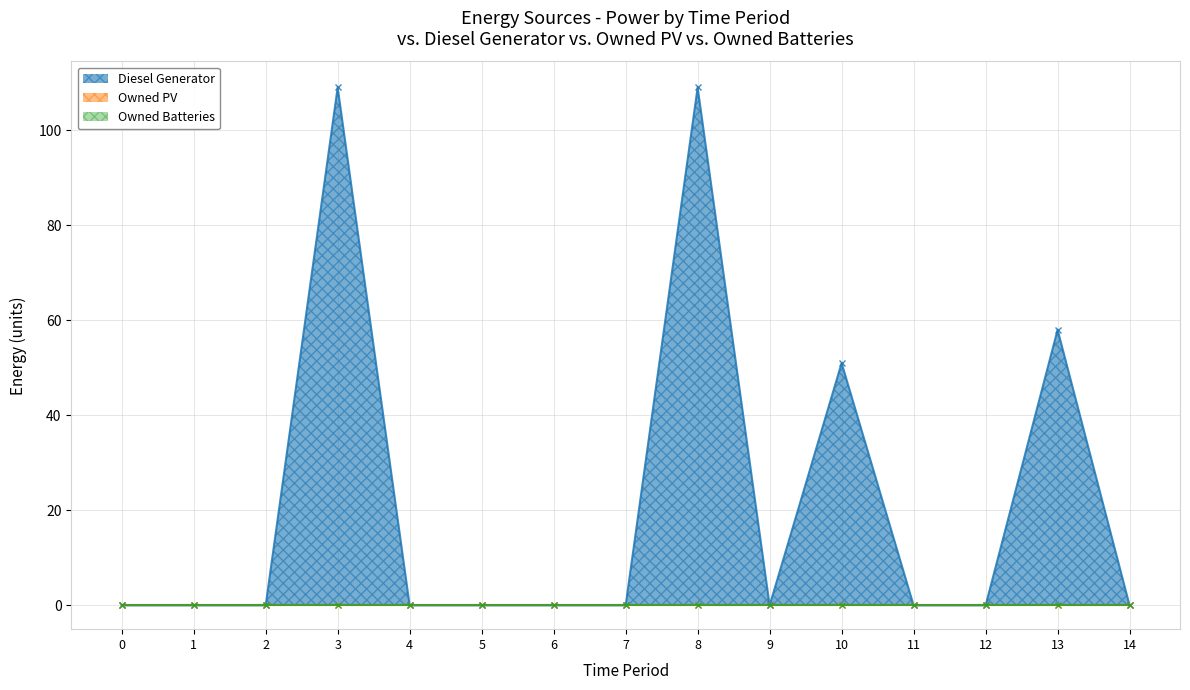

What is the total value across all series at 3?

109